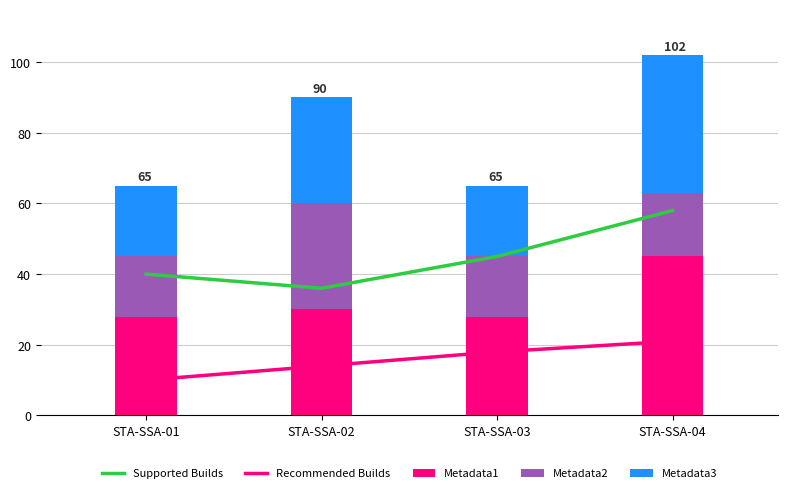

List the series in order of their peak value, highest first.

Supported Builds, Metadata1, Metadata3, Metadata2, Recommended Builds